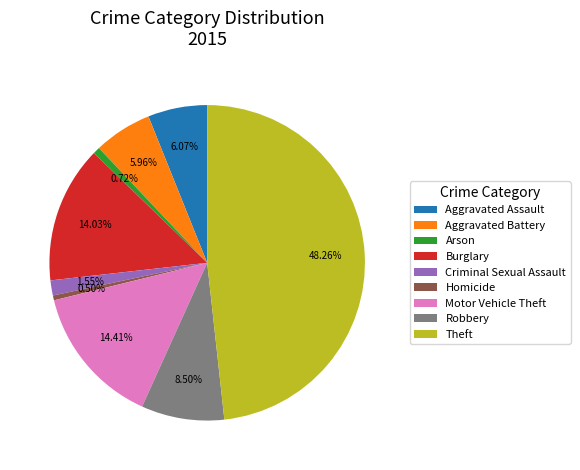

Approximately how many times larger is the value at Burglary compared to Aggravated Assault?

2.3